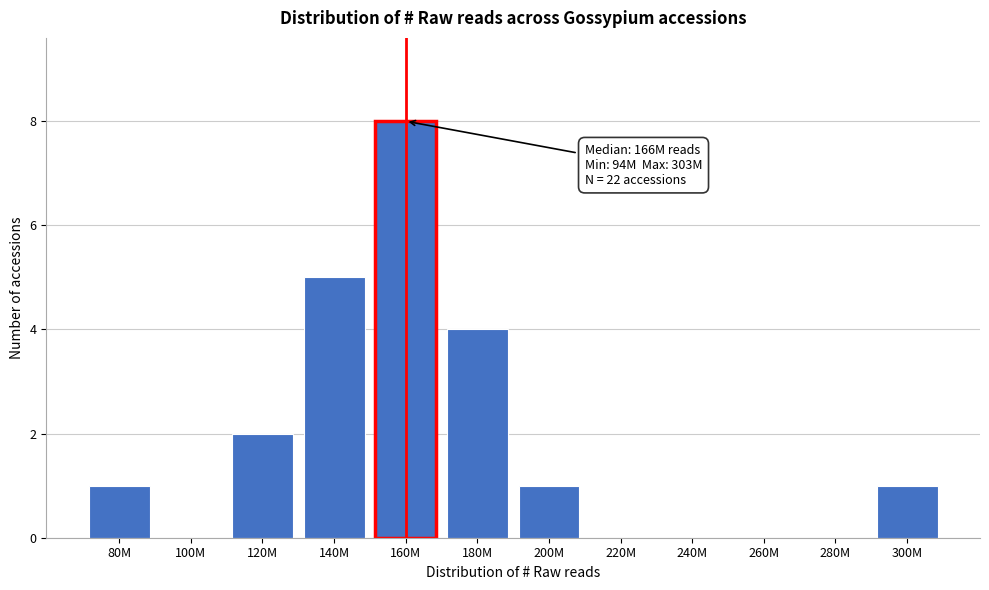

Reading left to right, transcribe all the data shown in this chart.

80M=1	100M=0	120M=2	140M=5	160M=8	180M=4	200M=1	220M=0	240M=0	260M=0	280M=0	300M=1